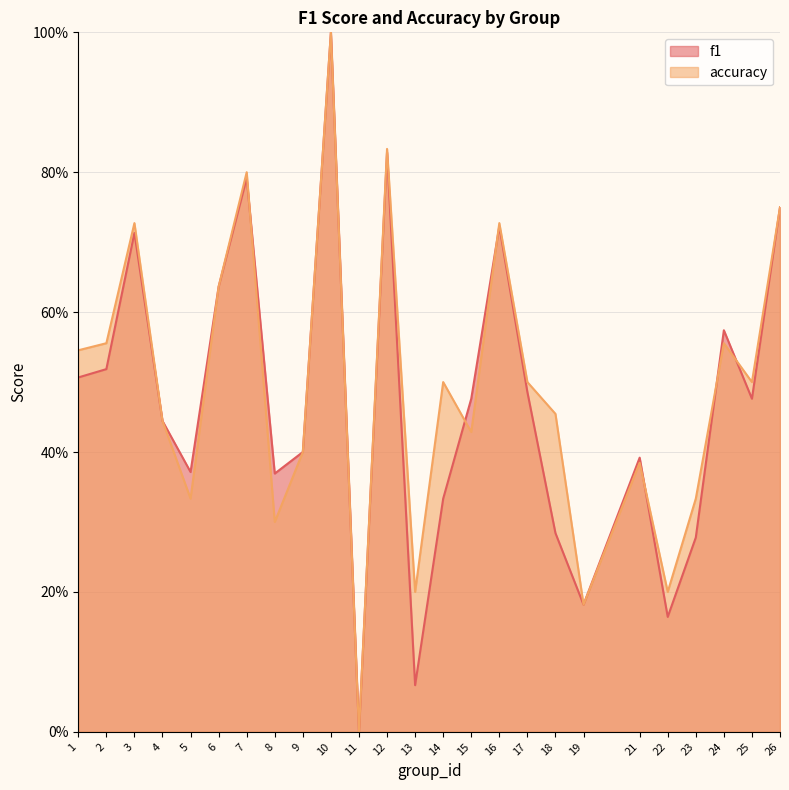

Reading left to right, transcribe all the data shown in this chart.

f1: 0.5	0.5	0.7	0.4	0.4	0.6	0.8	0.4	0.4	1.0	0.0	0.8	0.1	0.3	0.5	0.7	0.5	0.3	0.2	0.4	0.2	0.3	0.6	0.5	0.8
accuracy: 0.5	0.6	0.7	0.4	0.3	0.6	0.8	0.3	0.4	1.0	0.0	0.8	0.2	0.5	0.4	0.7	0.5	0.5	0.2	0.4	0.2	0.3	0.6	0.5	0.8